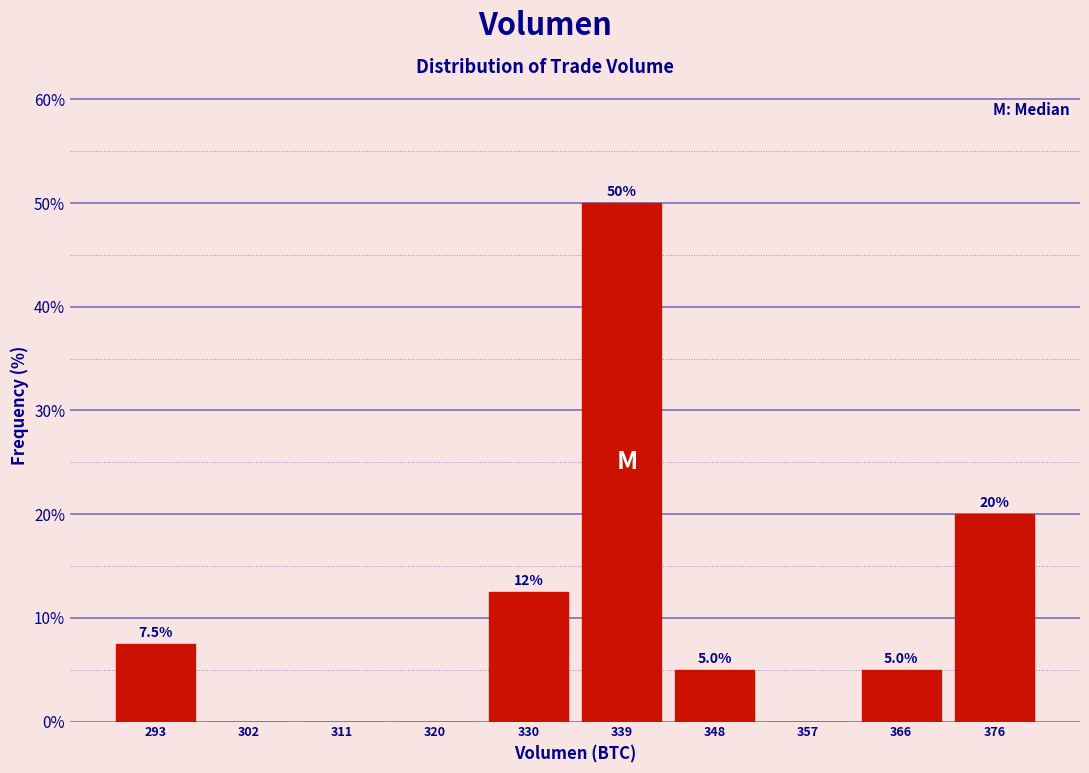

Which range on the x-axis has the tallest bar?

334 to 343